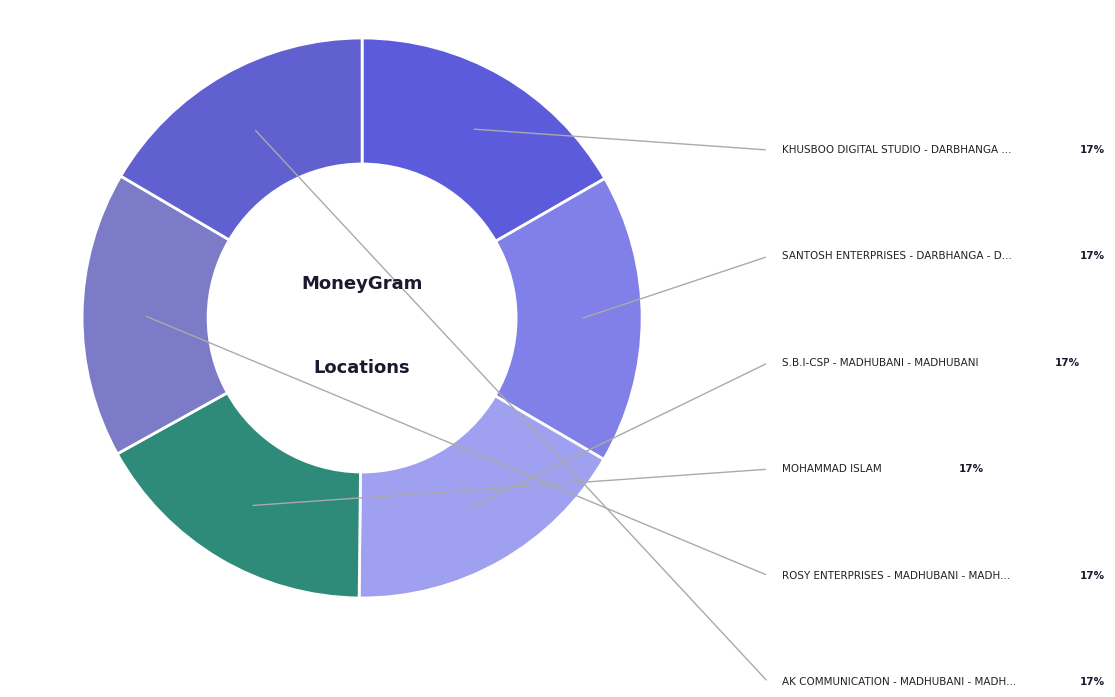

What is the smallest slice in the pie chart?

ROSY ENTERPRISES - MADHUBANI - MADHUBANI